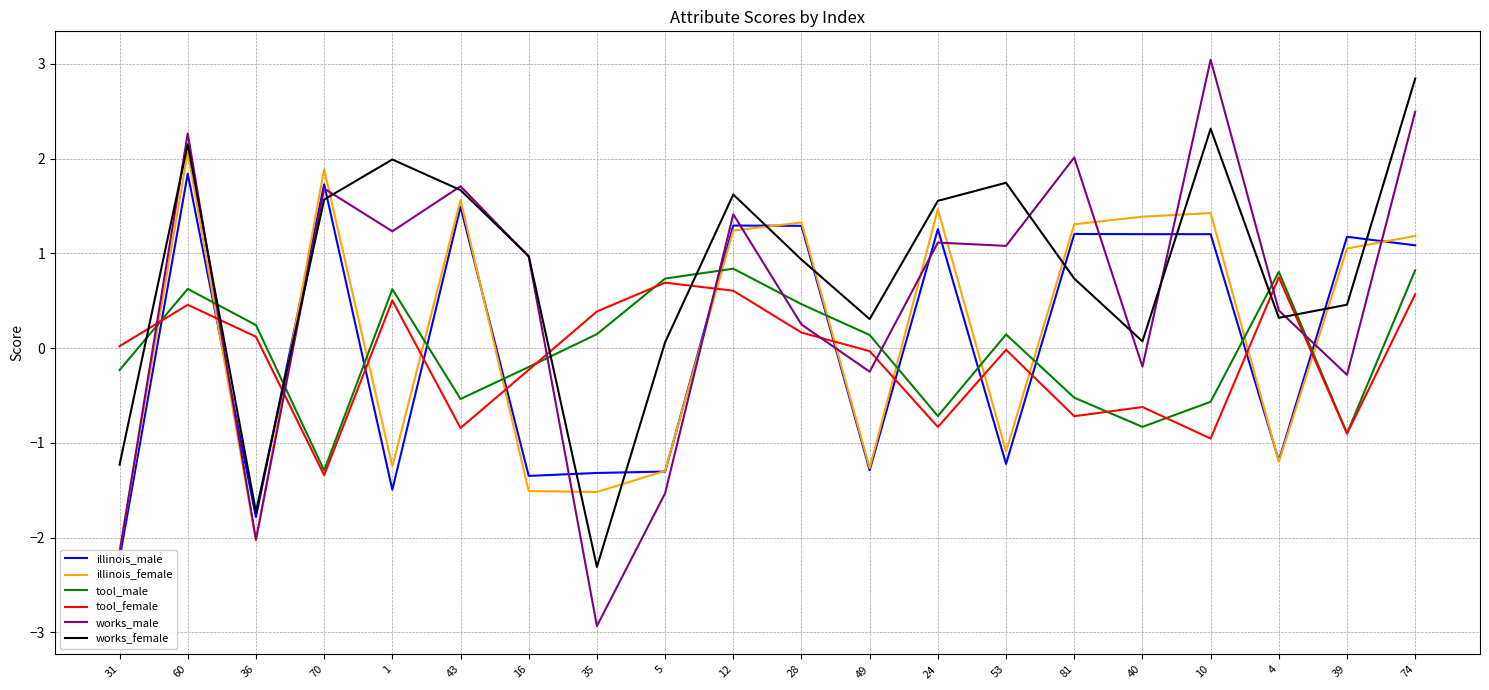

At which category does the chart reach its minimum across all series?

35